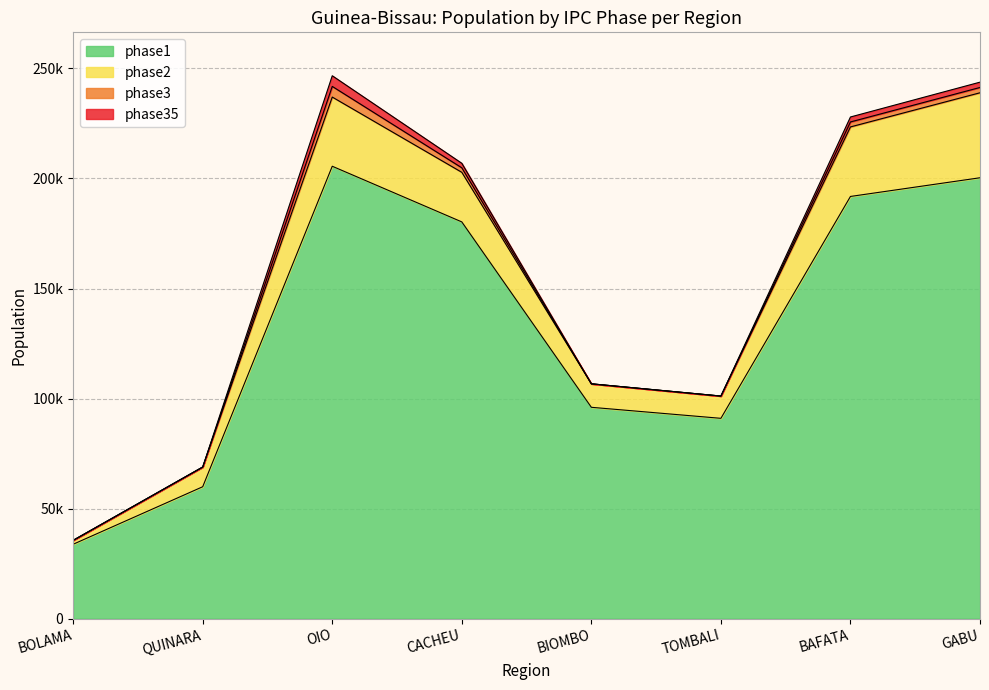

Is it true that phase1 equals 91017.9 at TOMBALI?

True